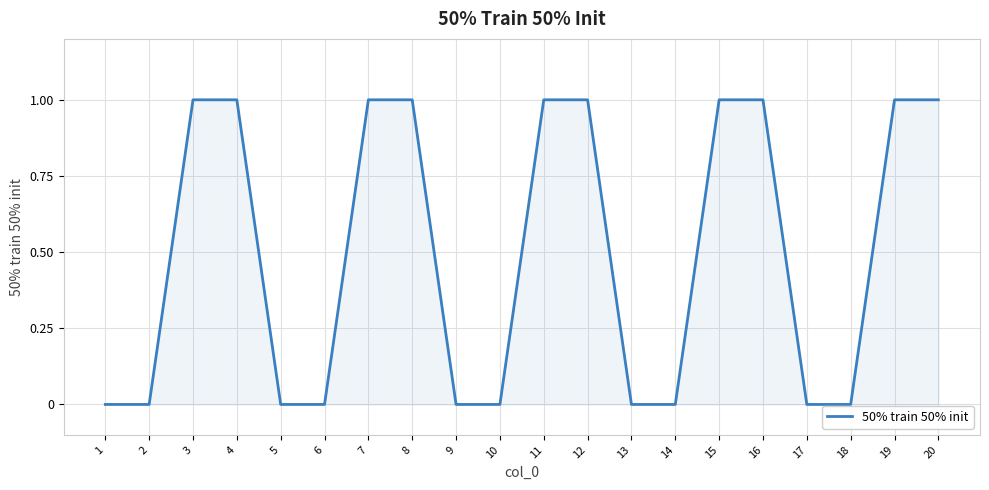

What is the sum of the values at 17 and 20?

1